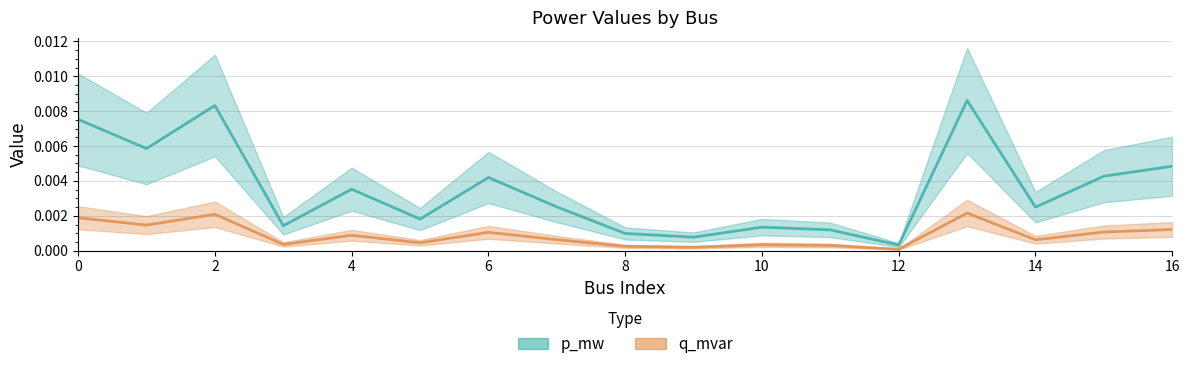

True or false: q_mvar and p_mw cross at least once.

False